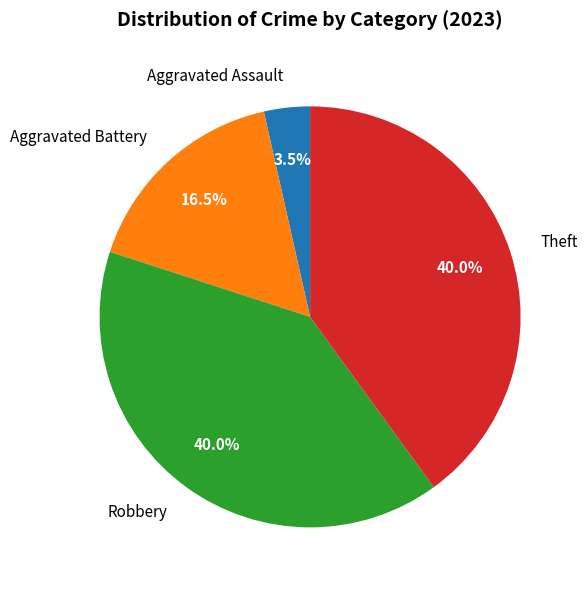

Is Theft the majority of the pie?

No